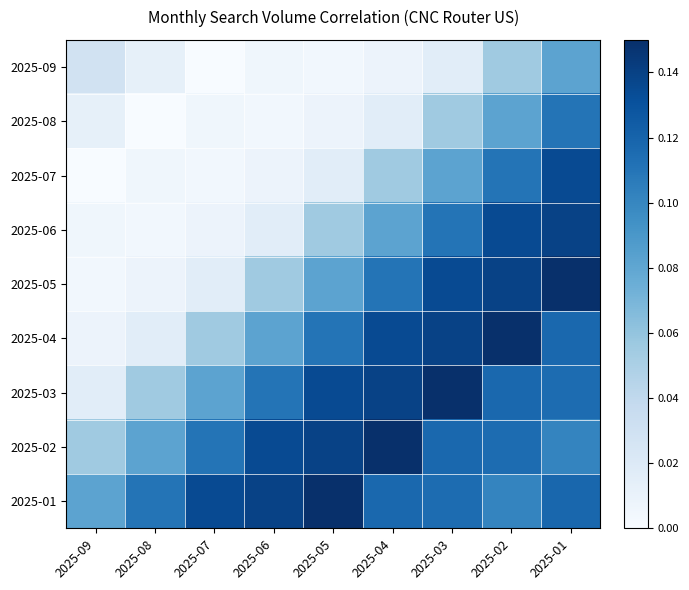

At which label does 2025-07 reach its peak?

2025-01